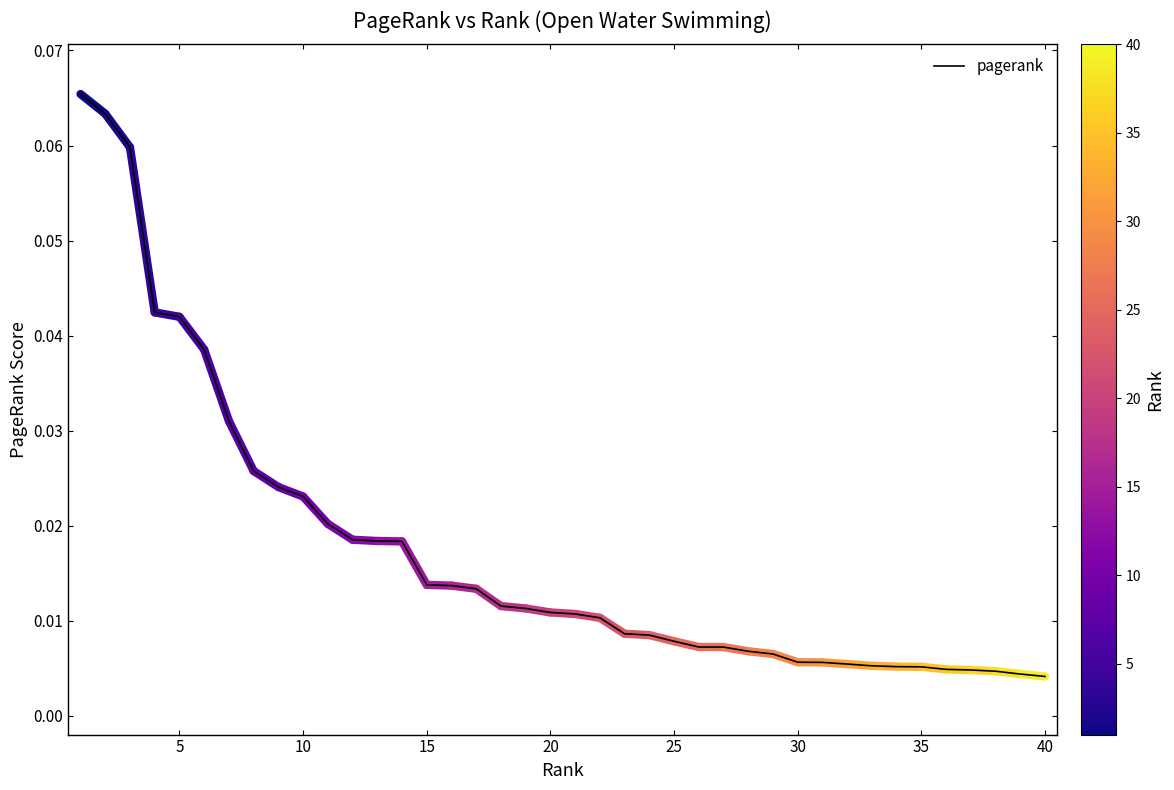

True or false: there are more than 0 points higher than both neighbors.

False